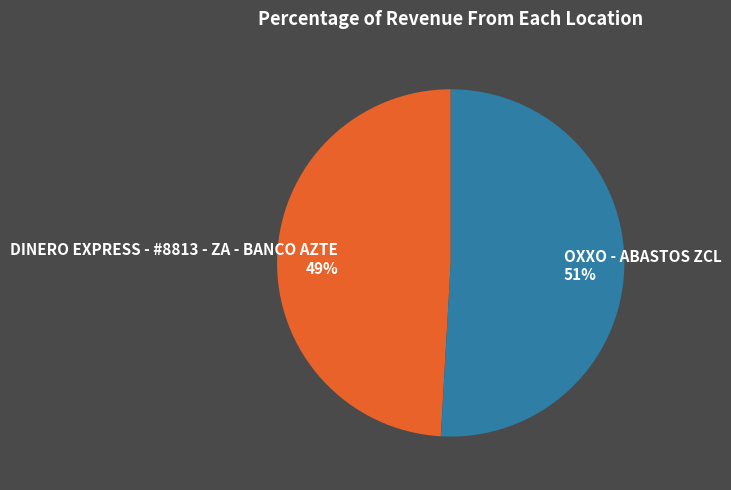

Between DINERO EXPRESS - #8813 - ZA - BANCO AZTE and OXXO - ABASTOS ZCL, which is larger?

OXXO - ABASTOS ZCL